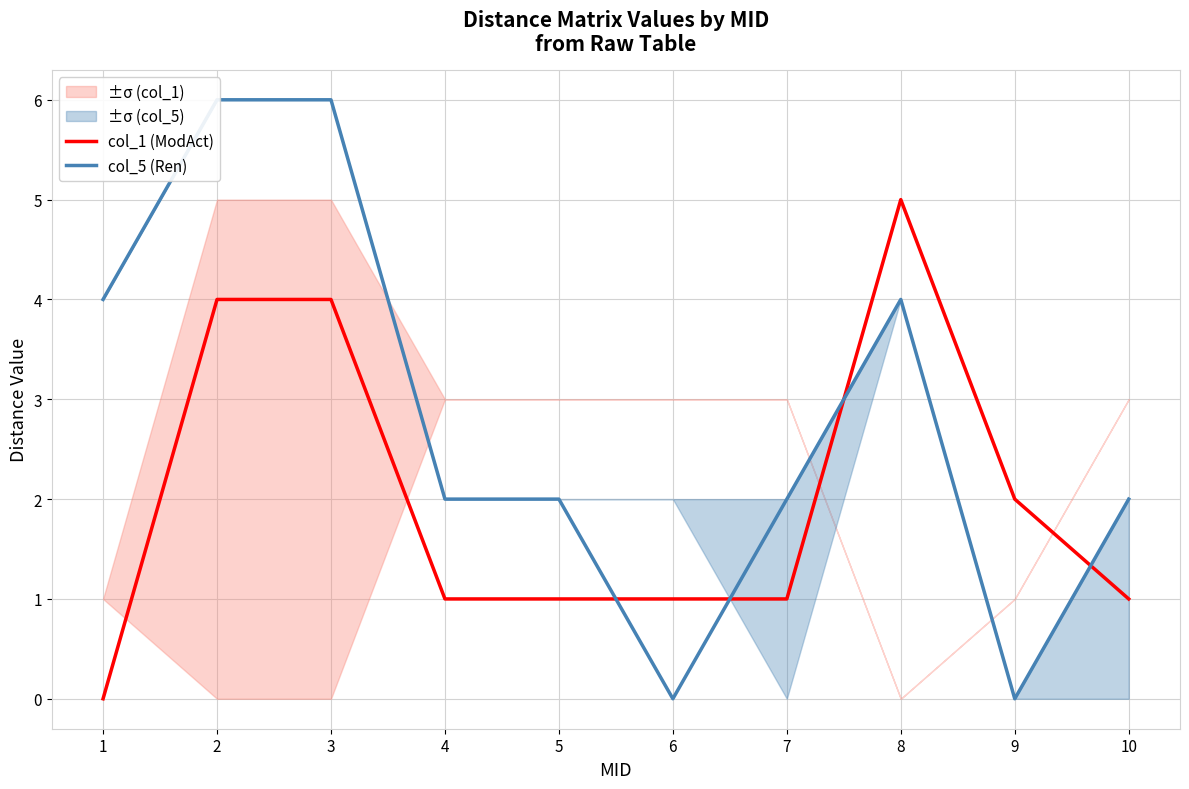

Which series has the widest spread of values?

col_5 (Ren)